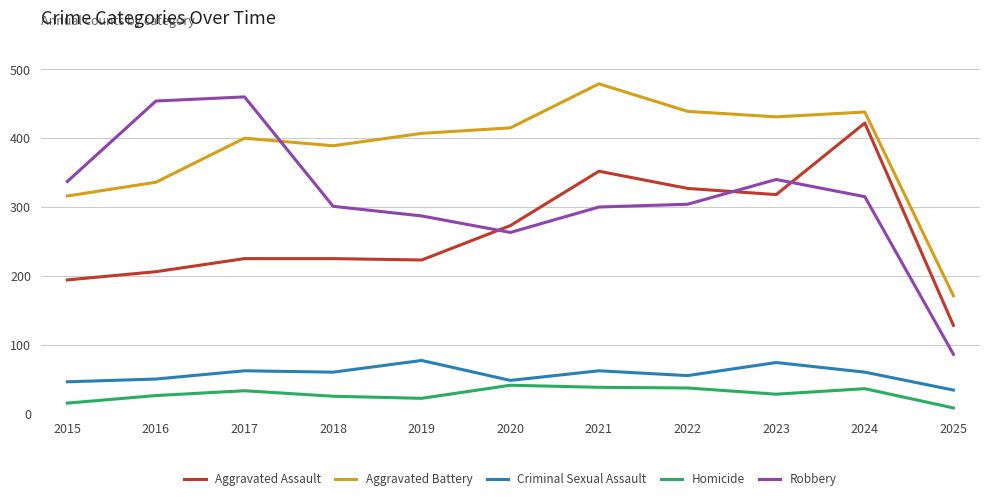

What is the minimum value for Homicide?

8